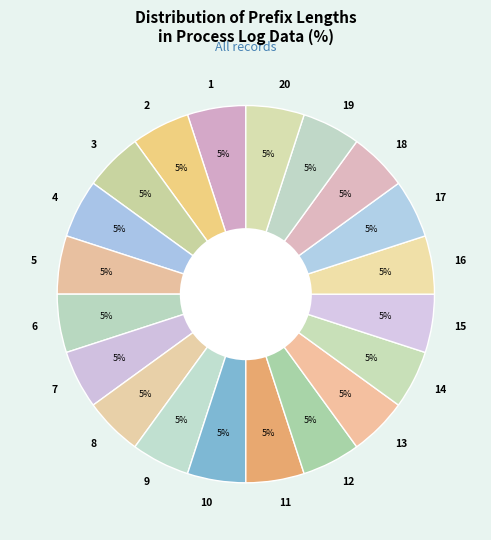

True or false: 6 accounts for 1% of the total.

False